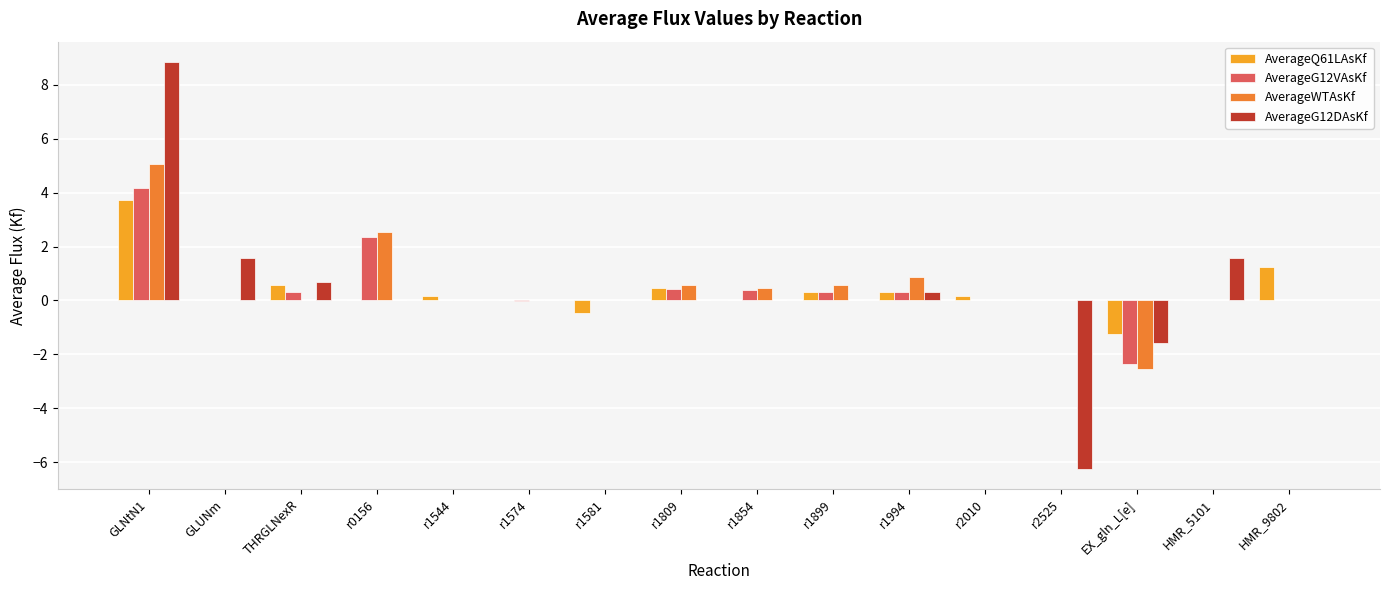

At which category is the sum across all series the highest?

GLNtN1